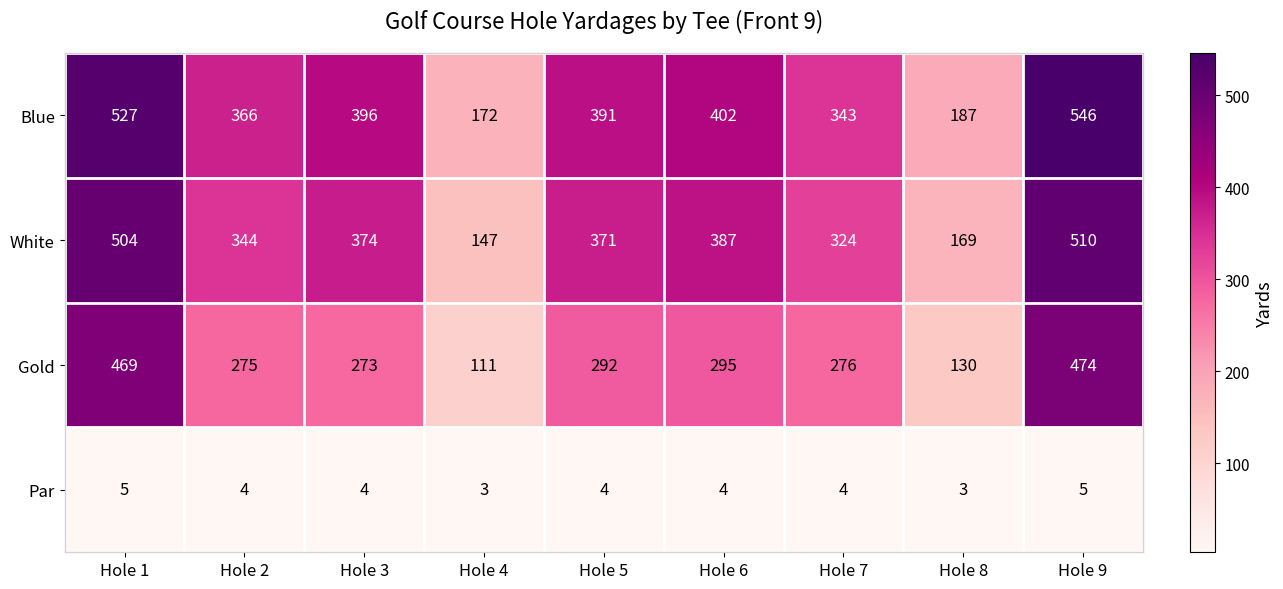

Which label corresponds to the largest value in the chart?

Hole 9